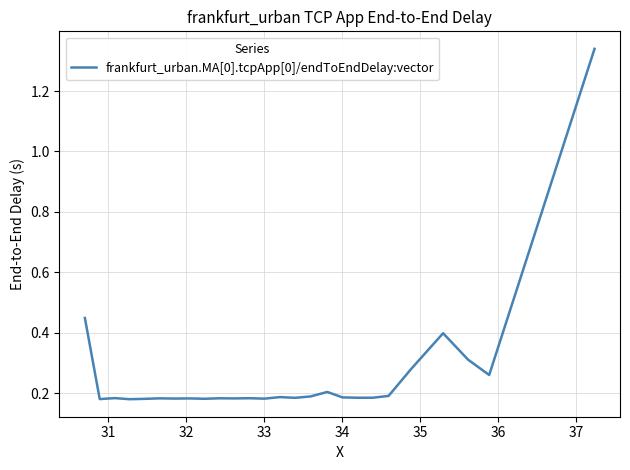

Does the chart display data point markers on the line(s)?

No